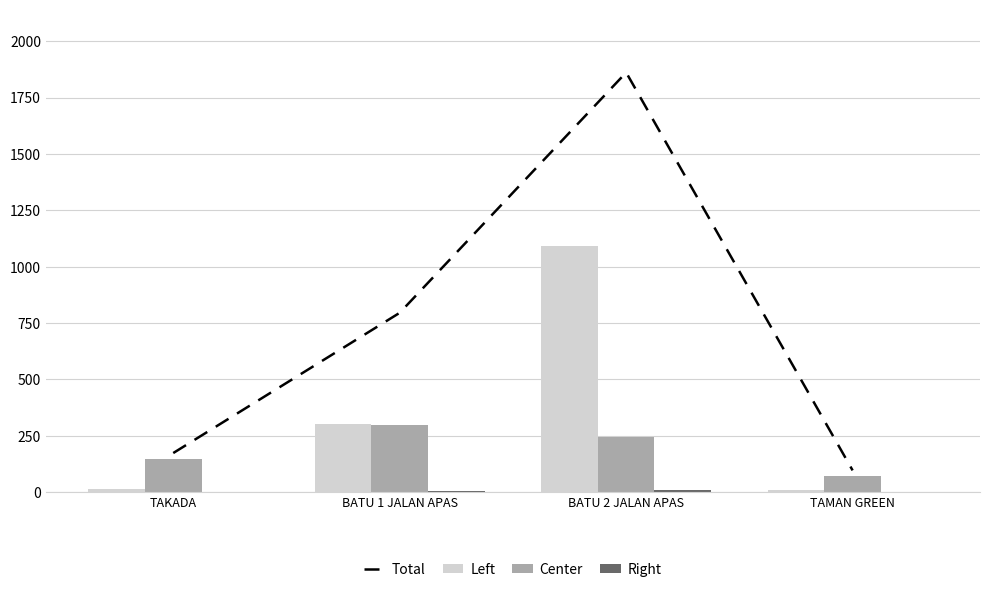

The value of Left at TAMAN GREEN is 13. True or false?

False